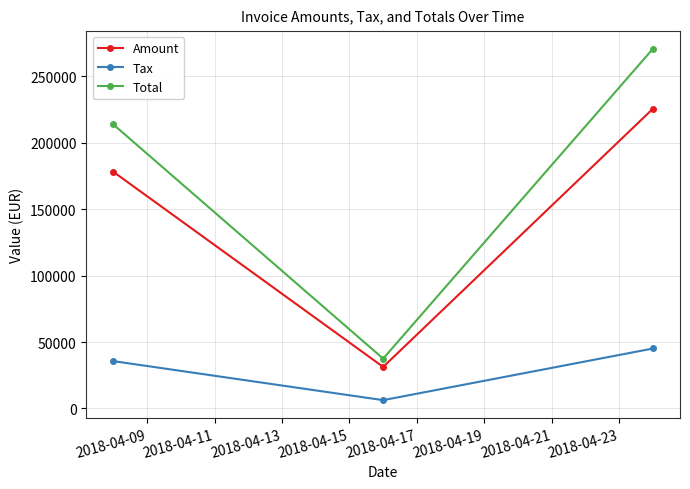

What is the difference between the maximum and minimum values in the Total series?

233300.6